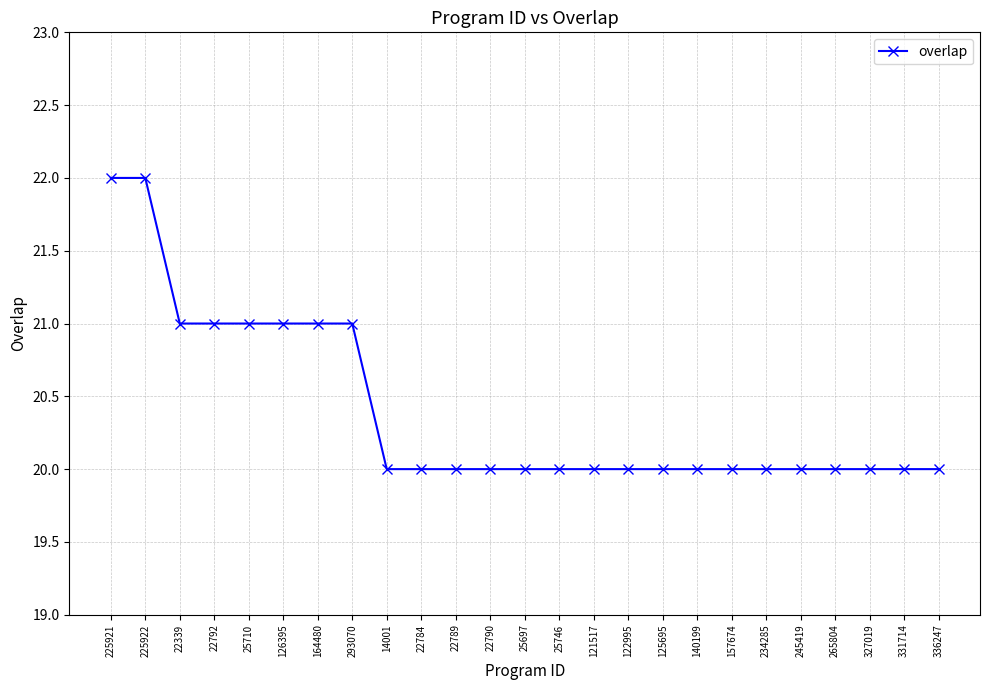

Is this an area chart (filled region under the line)?

No